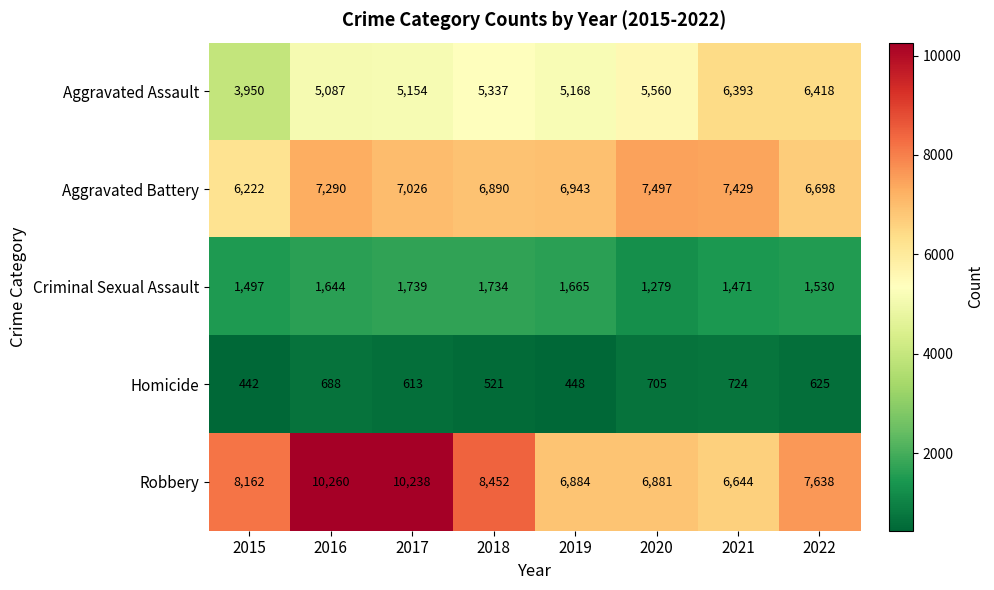

At which label does Aggravated Battery first exceed 7026?

2016